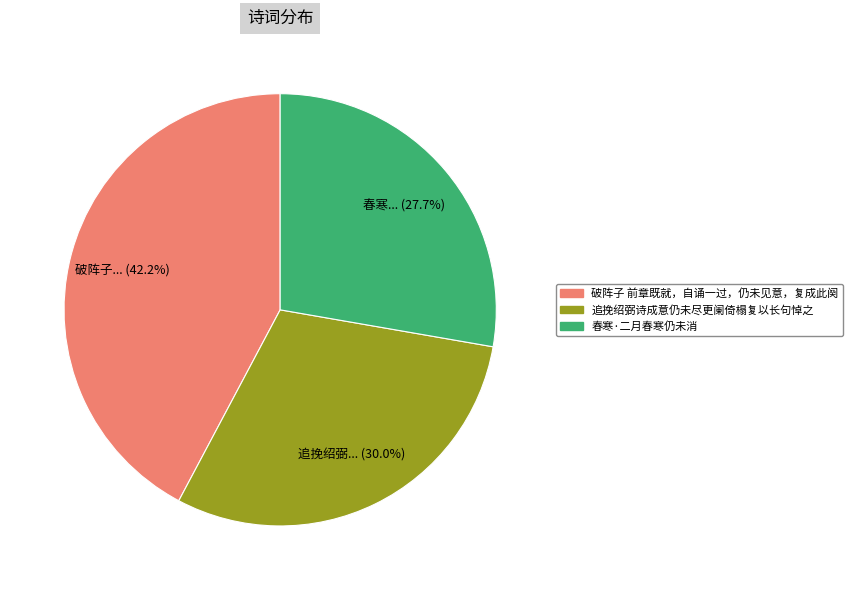

How much of the chart is everything except 破阵子 前章既就，自诵一过，仍未见意，复成此阕?

57.8%